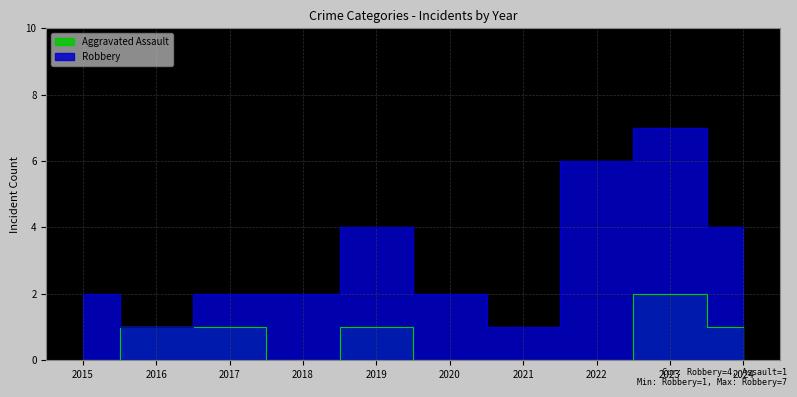

Reading left to right, list all the values displayed in this chart.

Aggravated Assault: 2015=0	2016=1	2017=1	2018=0	2019=1	2020=0	2021=0	2022=0	2023=2	2024=1
Robbery: 2015=2	2016=1	2017=2	2018=2	2019=4	2020=2	2021=1	2022=6	2023=7	2024=4